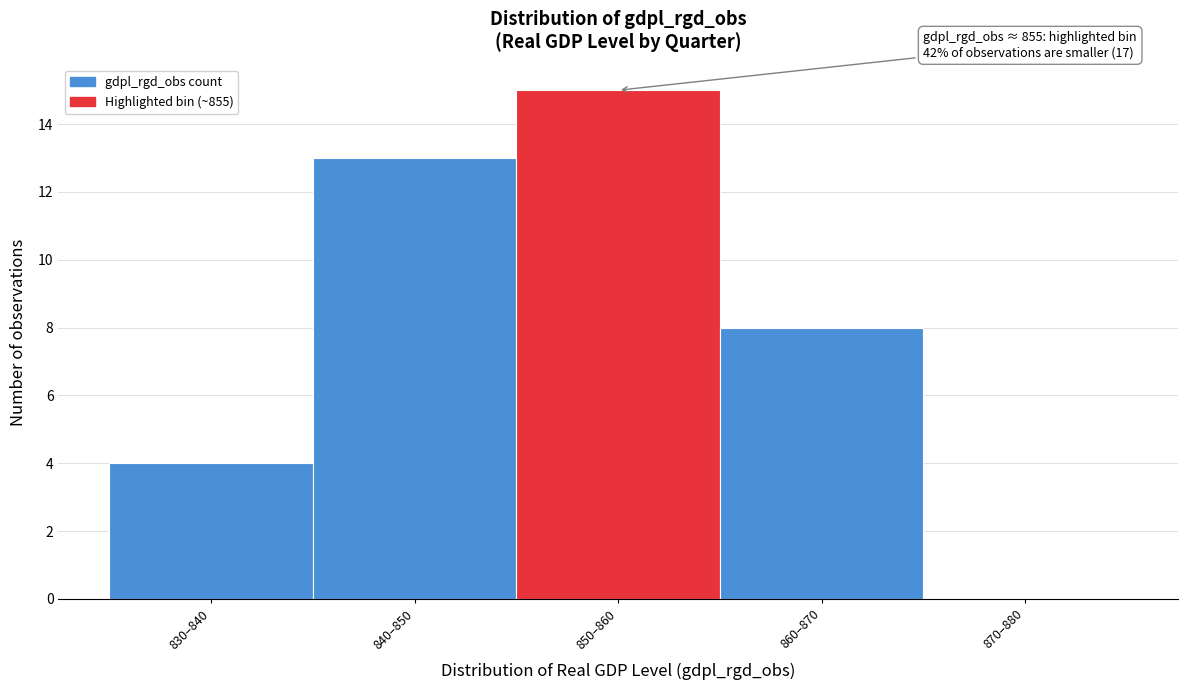

Reading left to right, list all the values displayed in this chart.

830–840=4	840–850=13	850–860=15	860–870=8	870–880=0